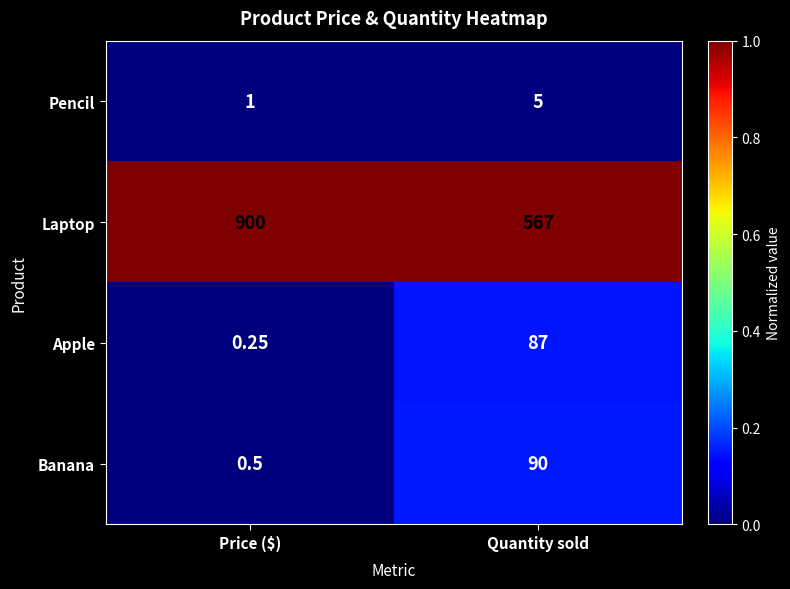

Where is Apple nearest to the value 43?

Price ($)